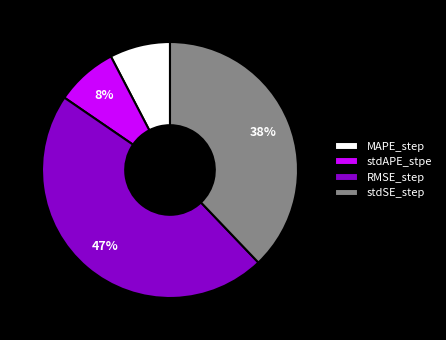

Which category has the biggest portion of the pie?

RMSE_step